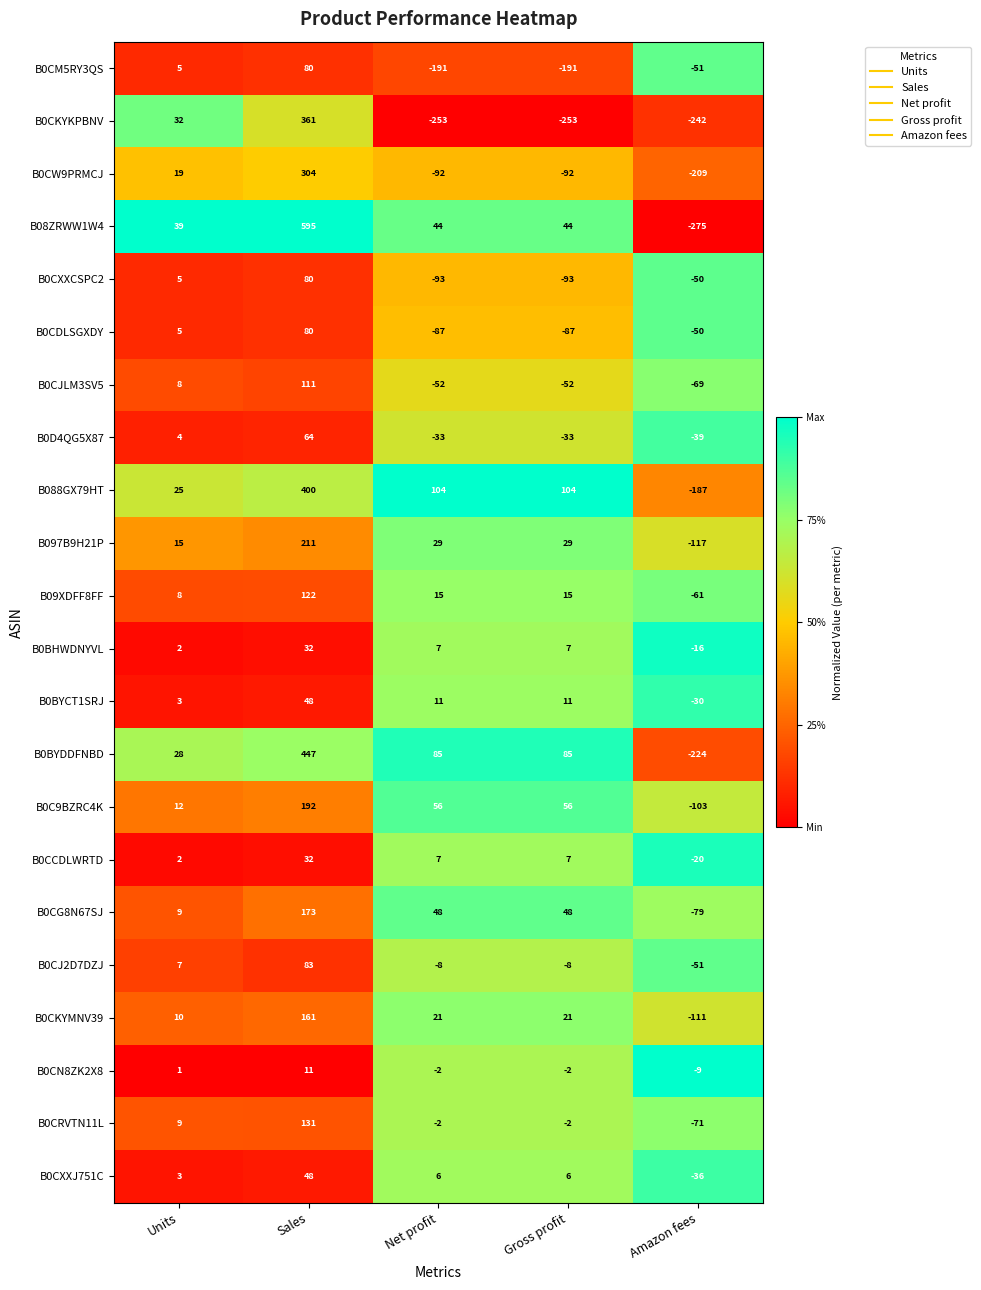

What is the spread (max minus min) of values at Gross profit?

357